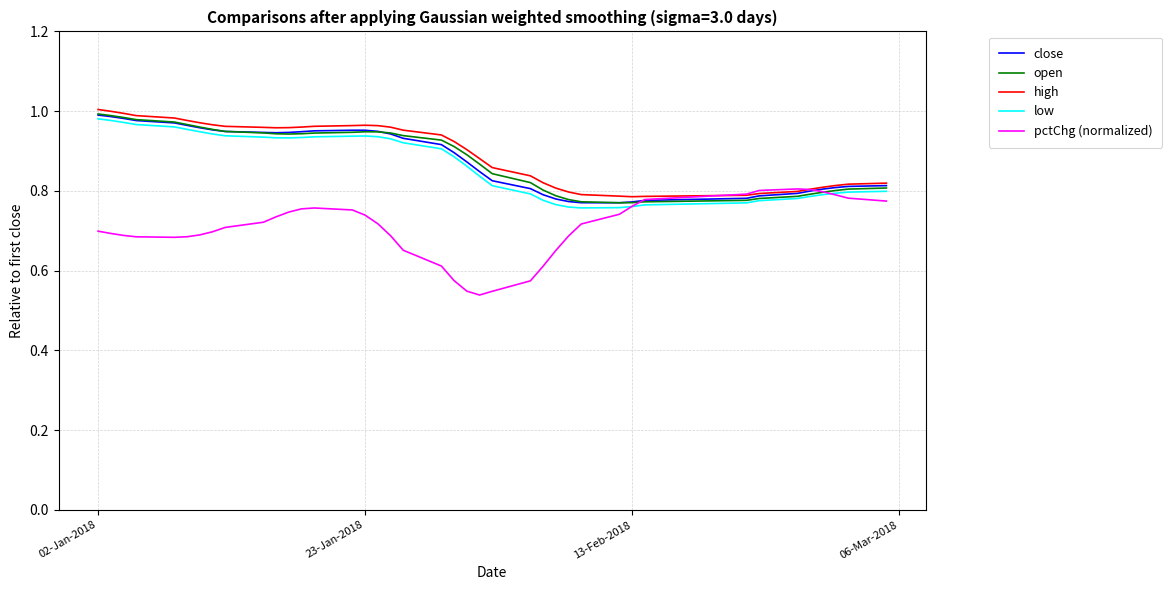

Is the value of high at 02-Jan-2018 greater than the value of low at 23-Jan-2018?

Yes